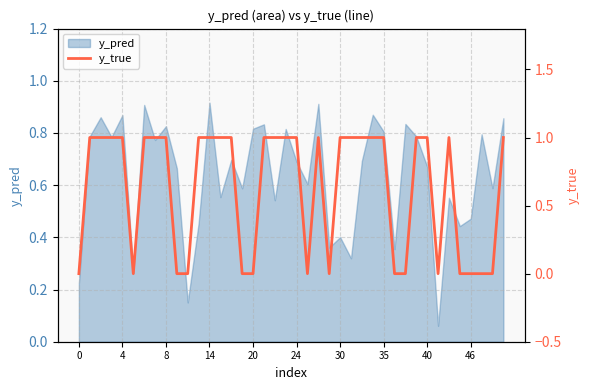

How many categories are shown in the chart?

40